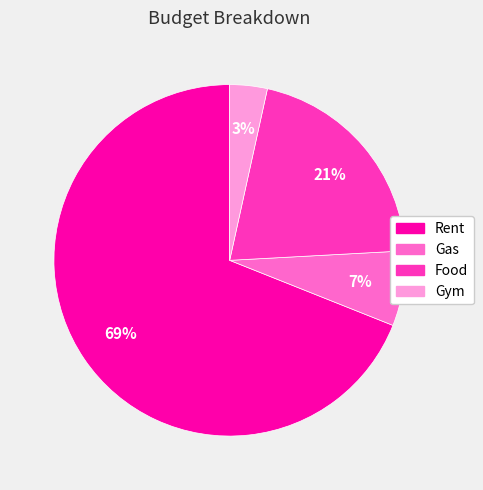

Is there any slice that represents more than half of the pie?

Yes